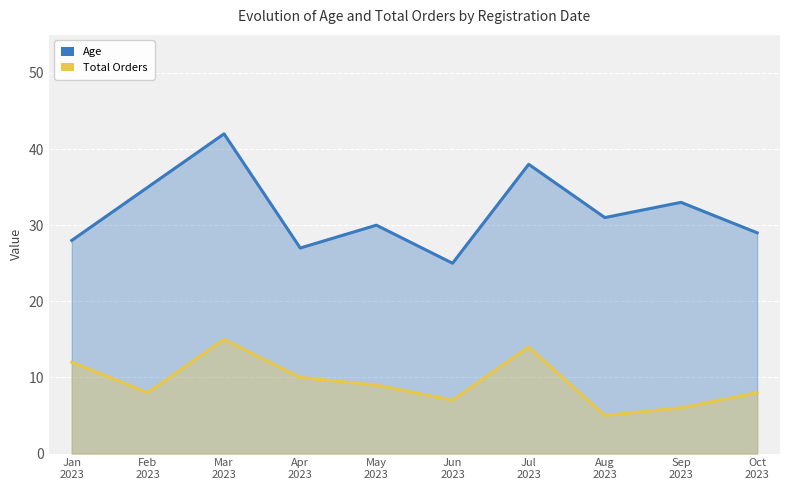

What position from the left is Jun
2023?

6